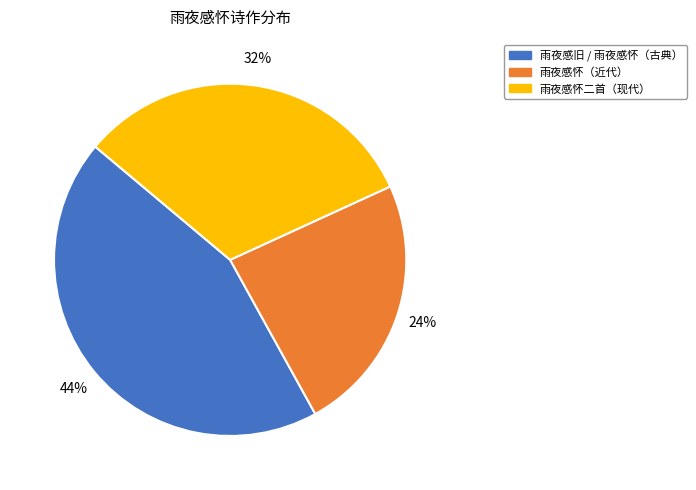

Is there a majority slice in this chart?

No